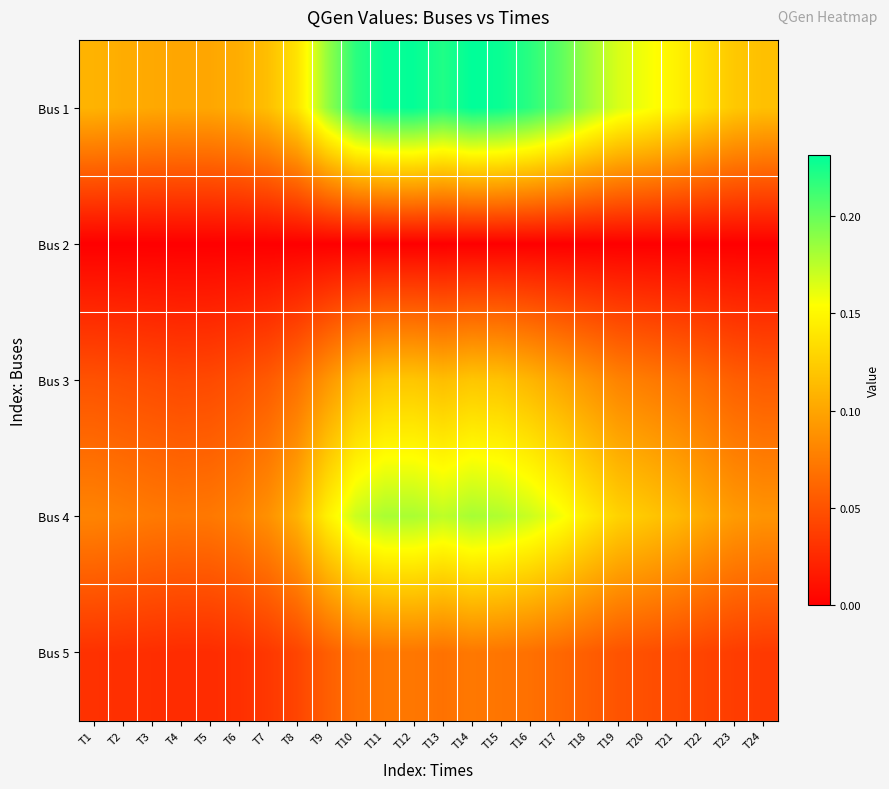

Reading right to left, what are all the values shown in this chart?

Bus 1: T24=0.1	T23=0.1	T22=0.1	T21=0.1	T20=0.2	T19=0.2	T18=0.2	T17=0.2	T16=0.2	T15=0.2	T14=0.2	T13=0.2	T12=0.2	T11=0.2	T10=0.2	T9=0.2	T8=0.1	T7=0.1	T6=0.1	T5=0.1	T4=0.1	T3=0.1	T2=0.1	T1=0.1
Bus 2: T24=0.0	T23=0.0	T22=0.0	T21=0.0	T20=0.0	T19=0.0	T18=0.0	T17=0.0	T16=0.0	T15=0.0	T14=0.0	T13=0.0	T12=0.0	T11=0.0	T10=0.0	T9=0.0	T8=0.0	T7=0.0	T6=0.0	T5=0.0	T4=0.0	T3=0.0	T2=0.0	T1=0.0
Bus 3: T24=0.1	T23=0.1	T22=0.1	T21=0.1	T20=0.1	T19=0.1	T18=0.1	T17=0.1	T16=0.1	T15=0.1	T14=0.1	T13=0.1	T12=0.1	T11=0.1	T10=0.1	T9=0.1	T8=0.1	T7=0.1	T6=0.0	T5=0.0	T4=0.0	T3=0.0	T2=0.0	T1=0.1
Bus 4: T24=0.1	T23=0.1	T22=0.1	T21=0.1	T20=0.1	T19=0.1	T18=0.1	T17=0.2	T16=0.2	T15=0.2	T14=0.2	T13=0.2	T12=0.2	T11=0.2	T10=0.2	T9=0.1	T8=0.1	T7=0.1	T6=0.1	T5=0.1	T4=0.1	T3=0.1	T2=0.1	T1=0.1
Bus 5: T24=0.0	T23=0.0	T22=0.0	T21=0.0	T20=0.0	T19=0.1	T18=0.1	T17=0.1	T16=0.1	T15=0.1	T14=0.1	T13=0.1	T12=0.1	T11=0.1	T10=0.1	T9=0.1	T8=0.0	T7=0.0	T6=0.0	T5=0.0	T4=0.0	T3=0.0	T2=0.0	T1=0.0